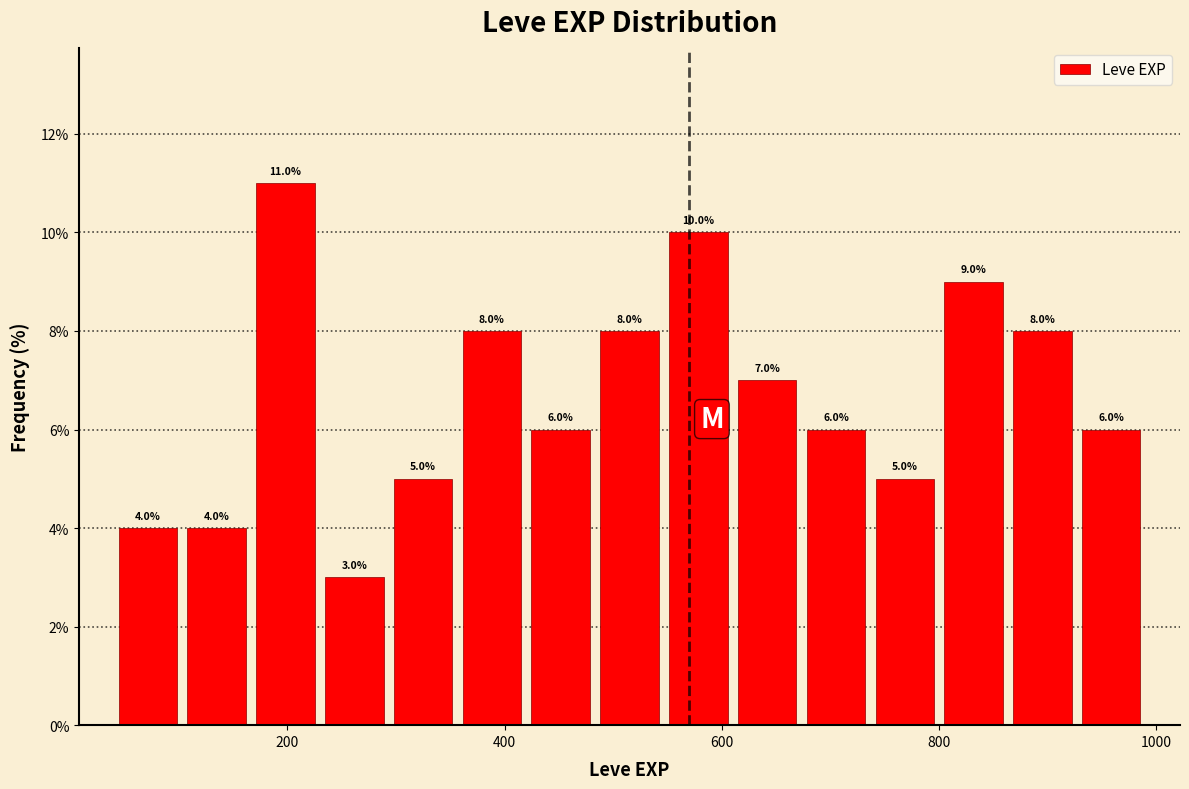

Read against the x-axis, roughly where is the centre of the tallest bar?

200